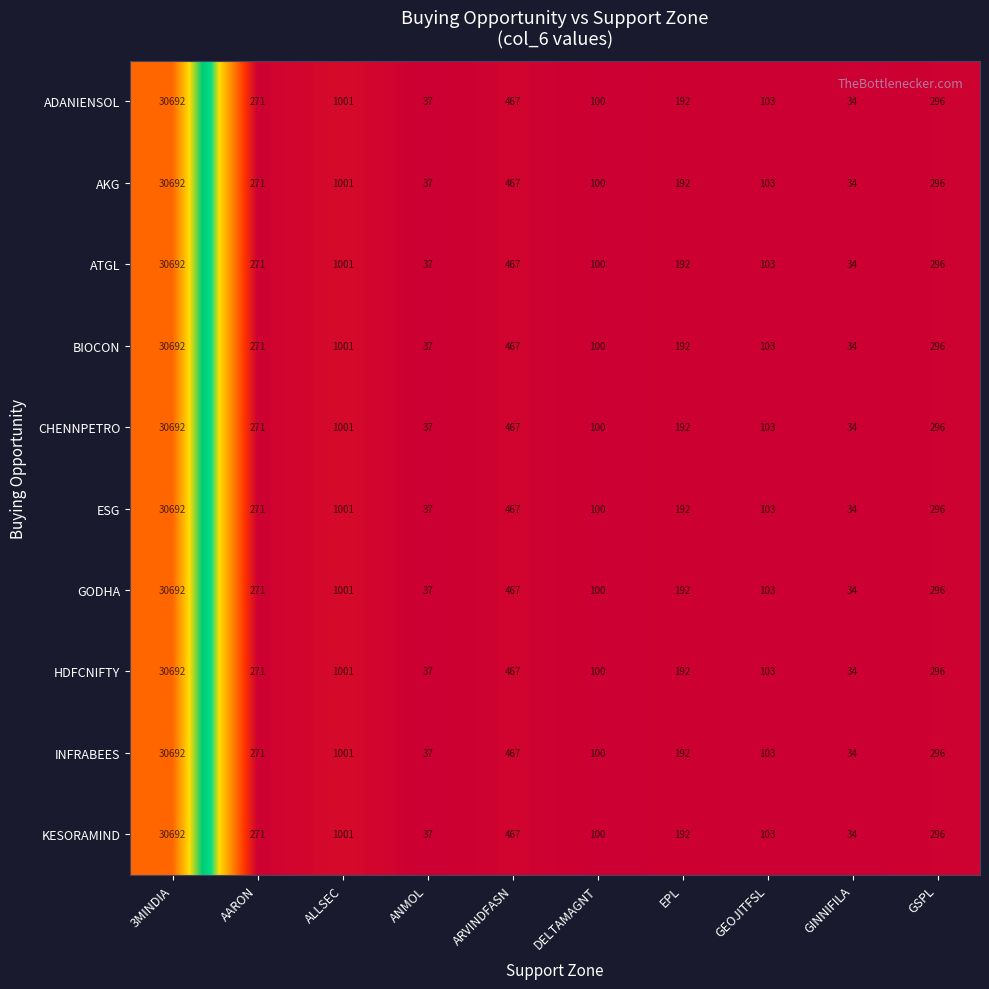

At which category does the chart reach its minimum across all series?

GINNIFILA